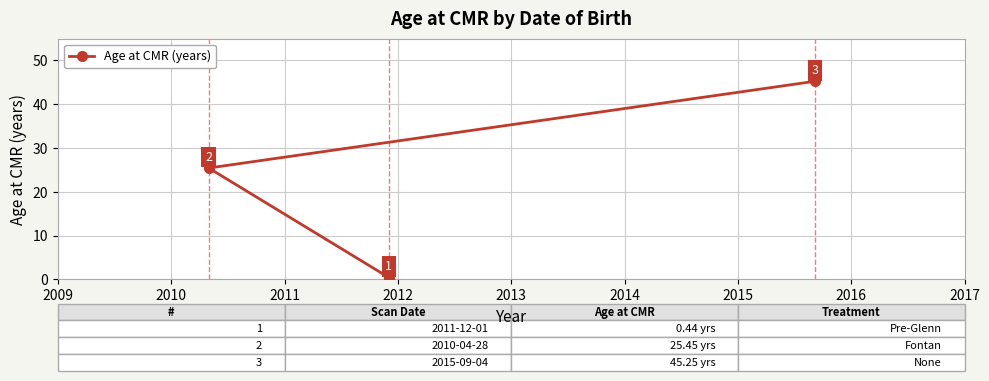

Is this an area chart (filled region under the line)?

No